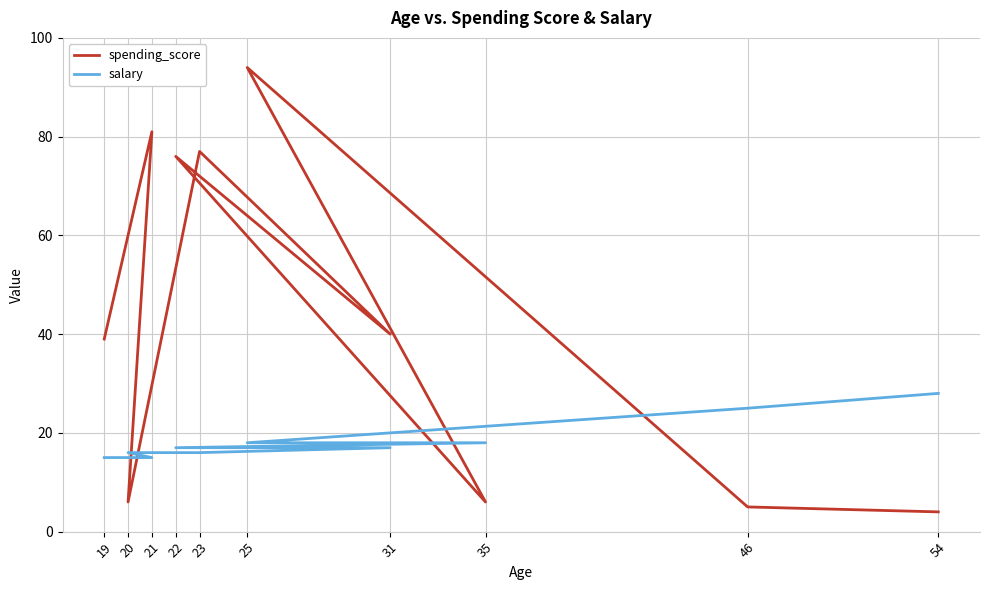

Which series ends up on top after the final intersection of salary and spending_score?

salary